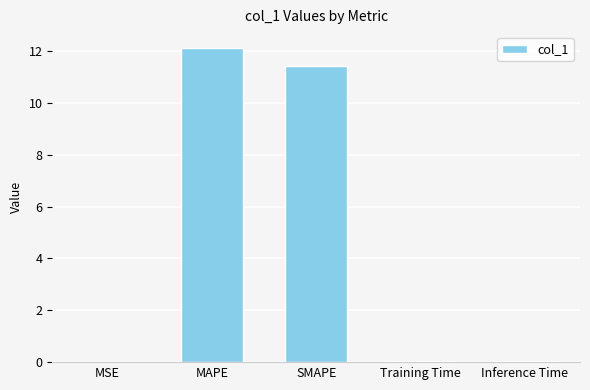

What is the approximate value at SMAPE?

11.4